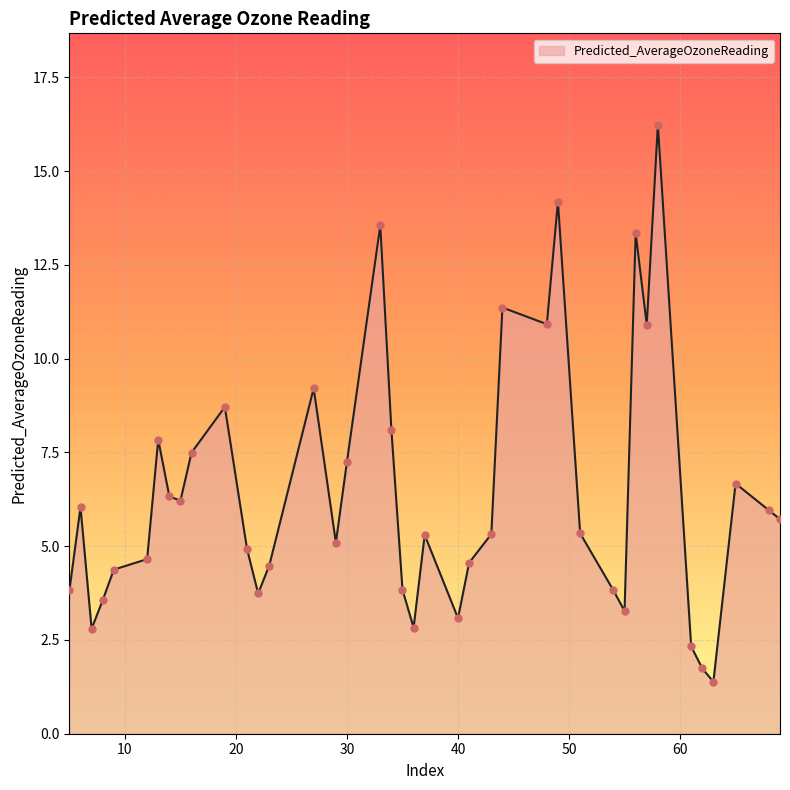

What is the difference between the maximum and minimum values?

14.9